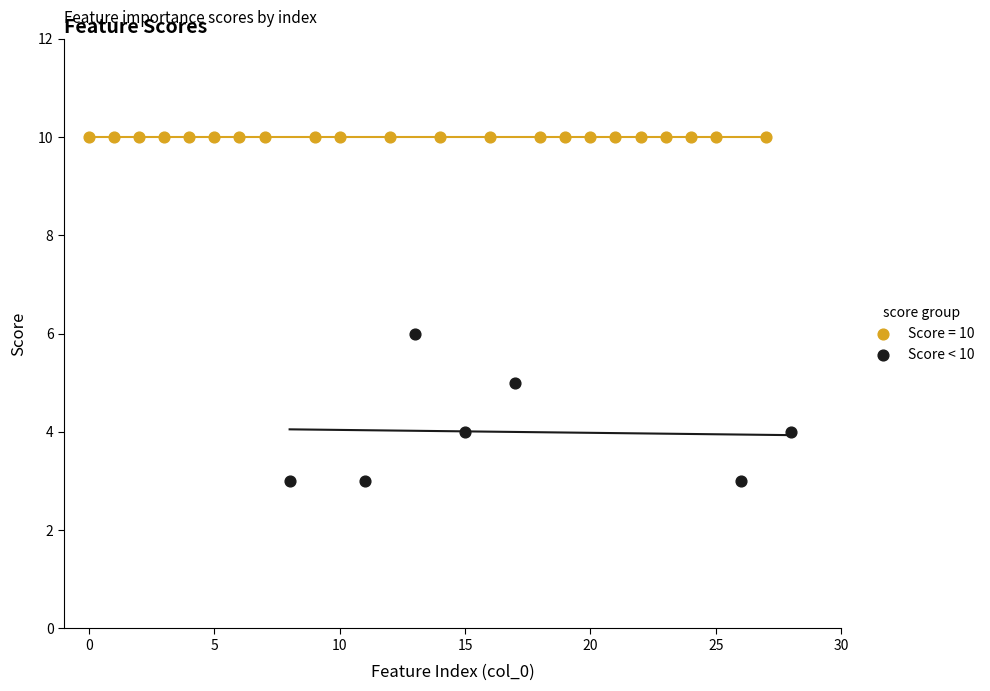

Which series contains the highest Y value?

Score = 10